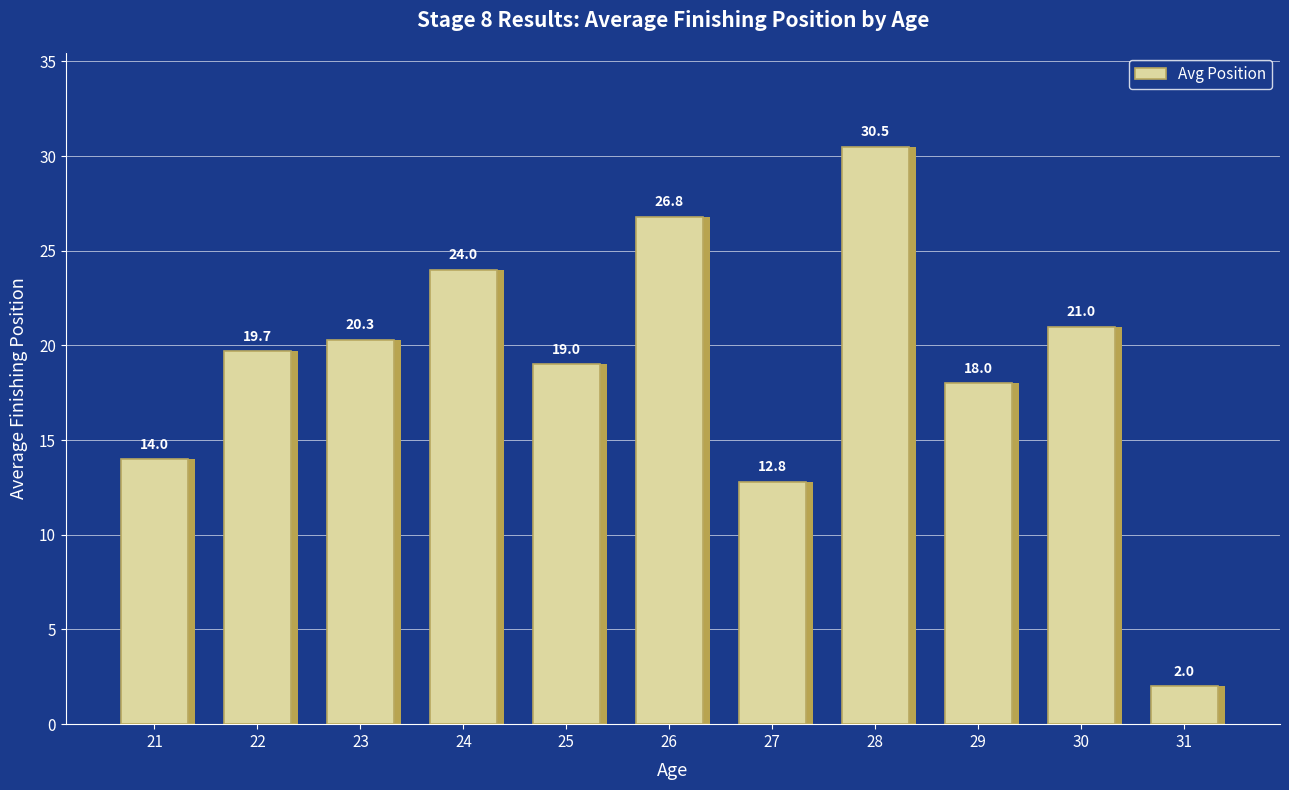

At which label does the data first exceed 19?

22